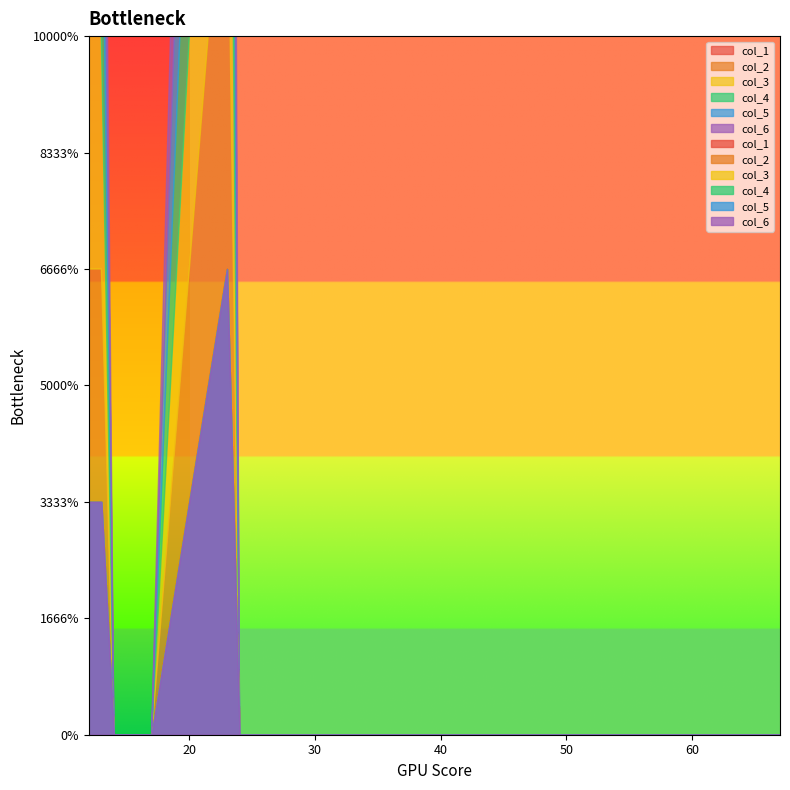

True or false: col_5 and col_6 cross at least once.

False